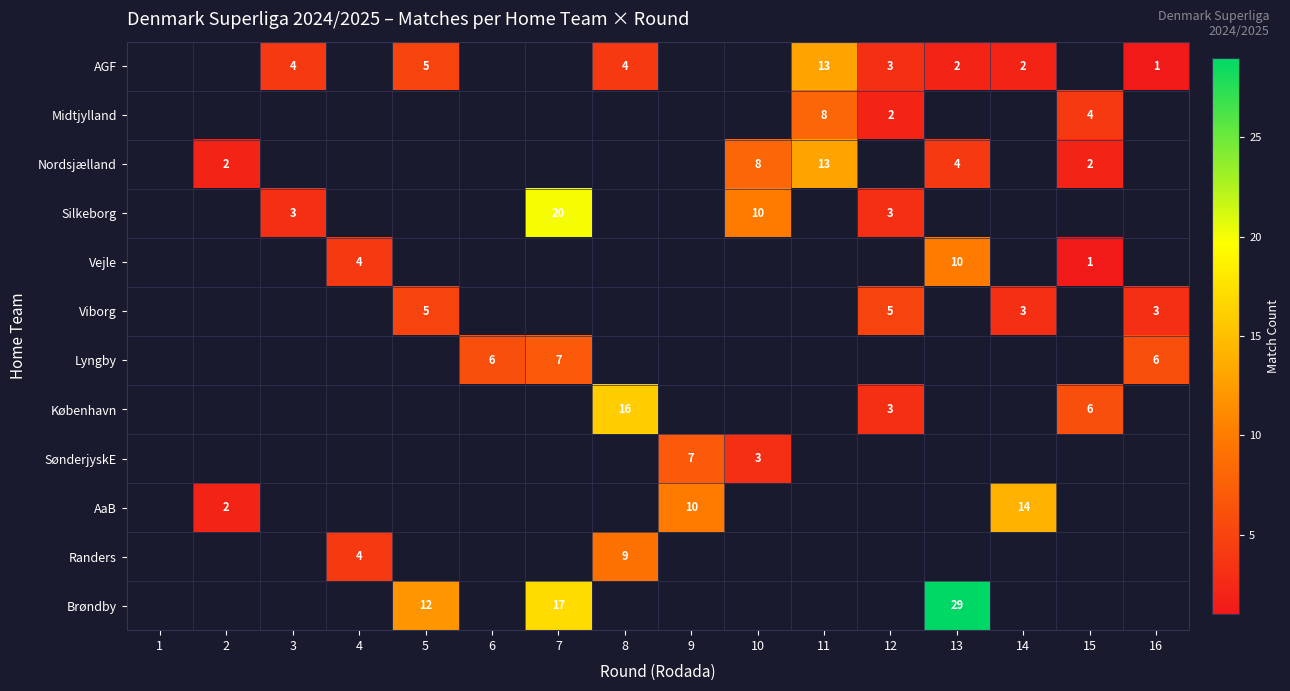

The value of Viborg at 16 is 4. True or false?

False